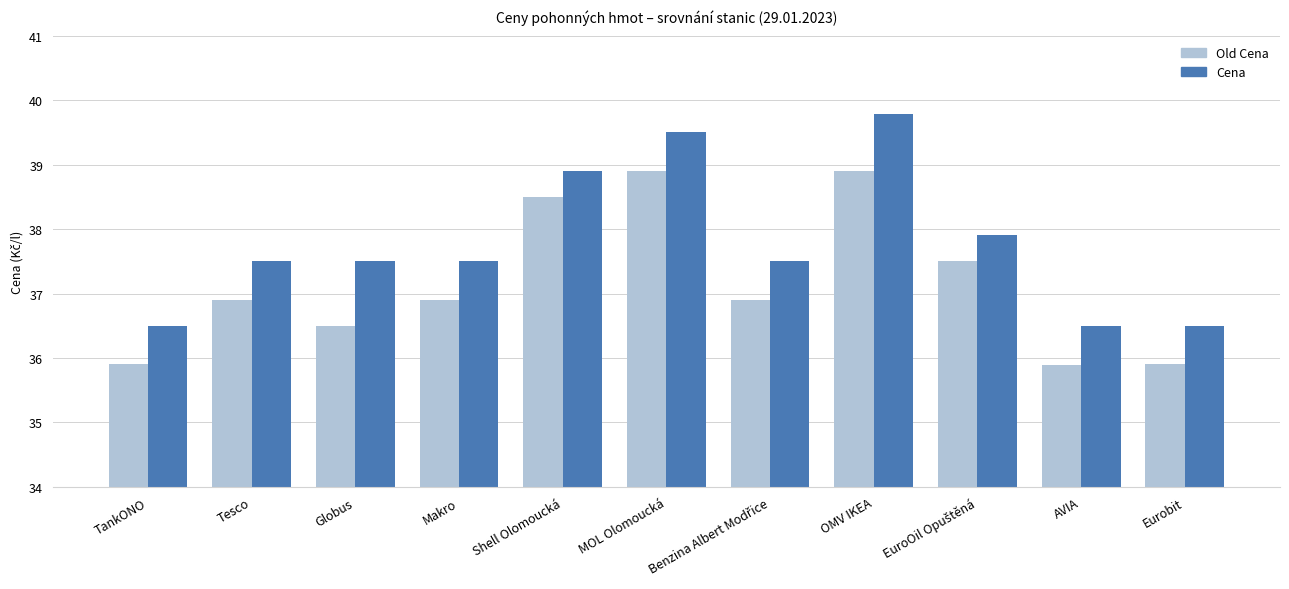

What is the smallest value displayed?

35.9